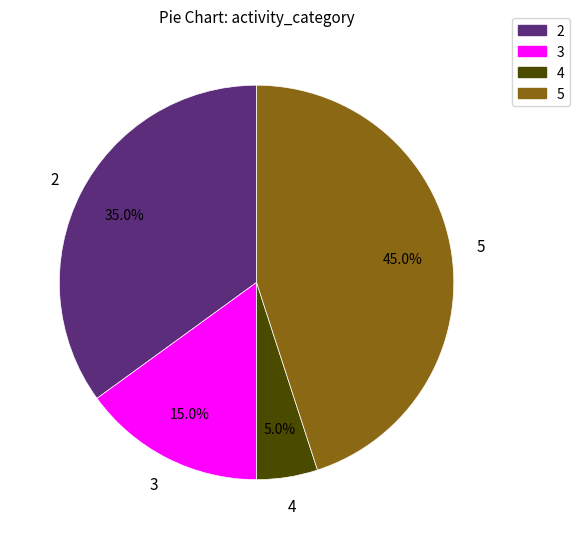

What is the ratio of the value at 3 to the value at 2?

0.4